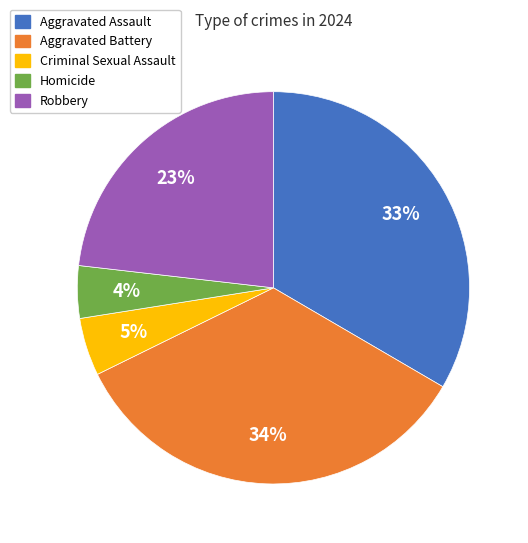

Which category has the biggest portion of the pie?

Aggravated Battery